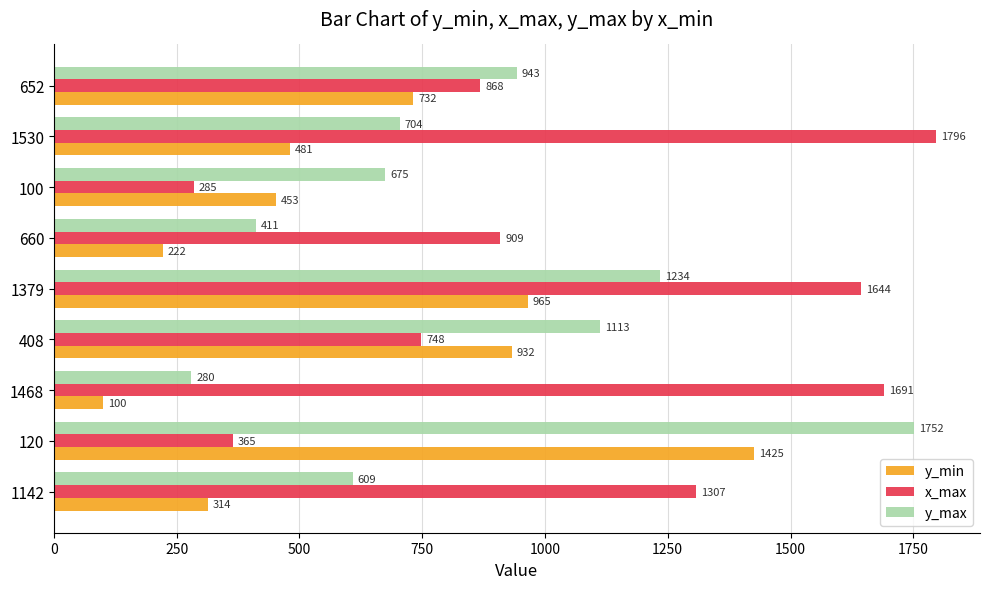

What are all the series names shown in the legend?

y_min, x_max, y_max